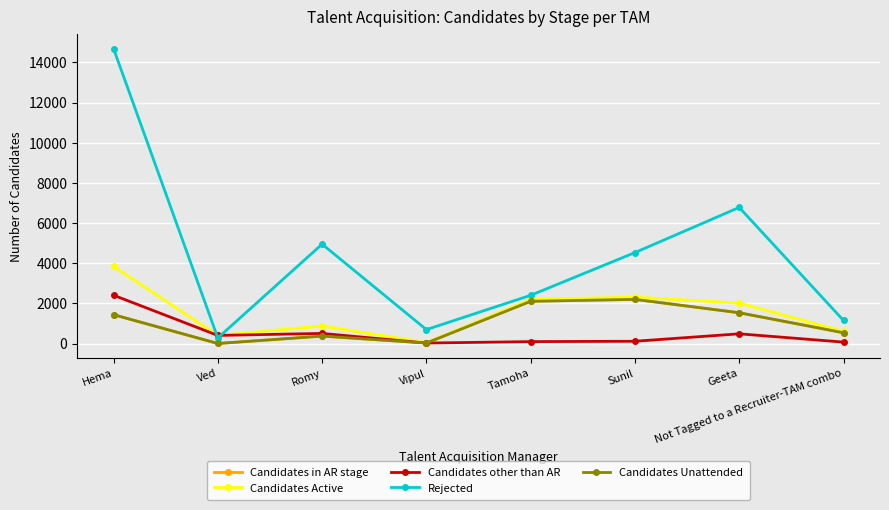

What is the difference between the Candidates in AR stage values at Sunil and Vipul?

2173